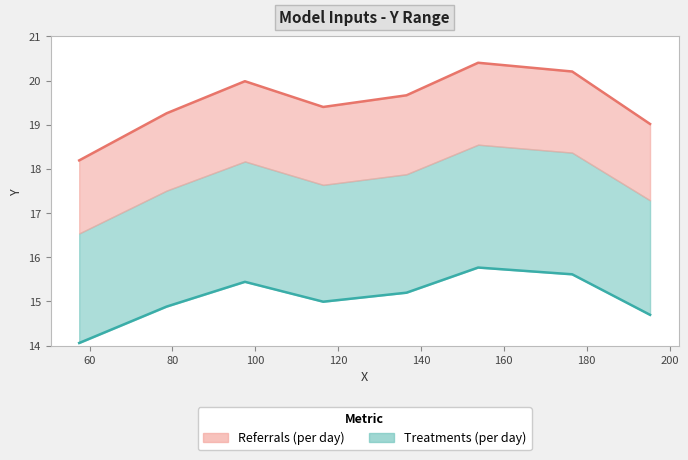

The chart shows a value of 19.0 at 195.3. True or false?

True